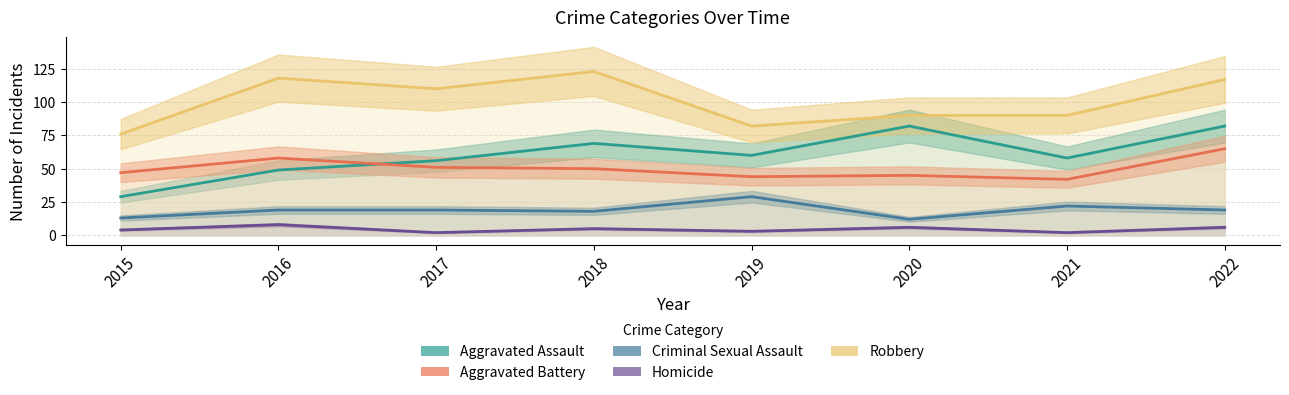

What is the total value across all series at 2018?

265